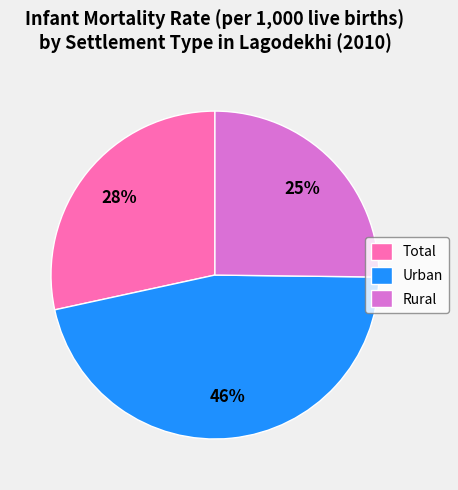

Count the number of slices in the pie.

3